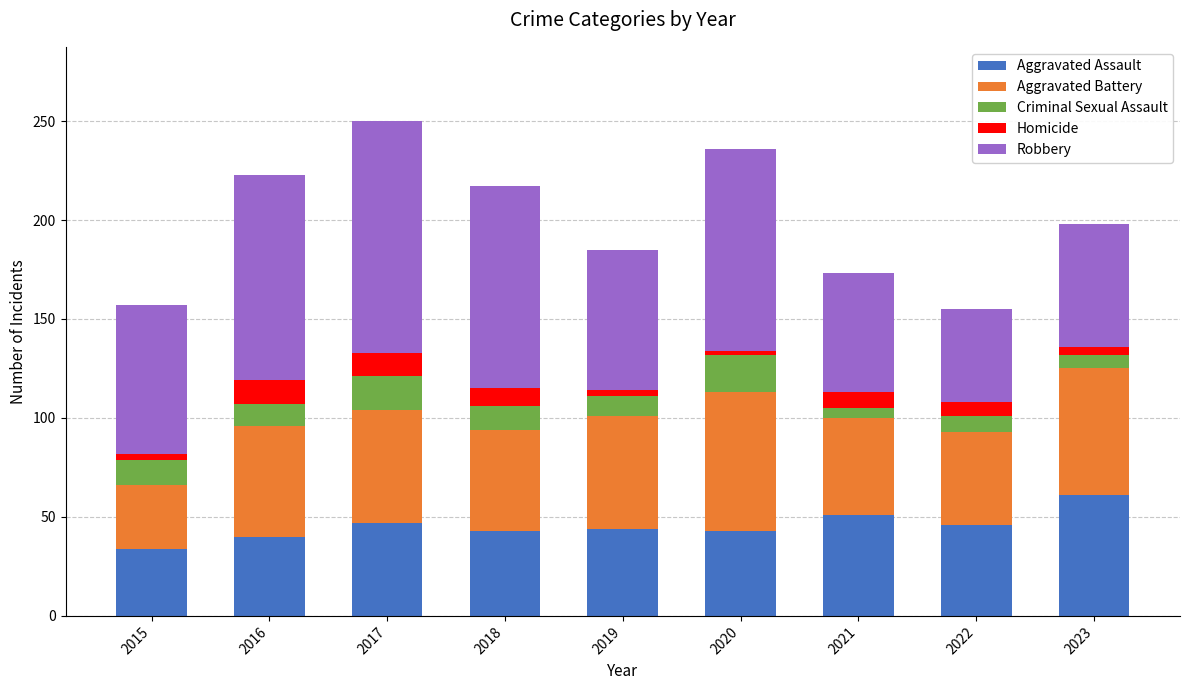

True or false: Aggravated Assault has a value of 64 at 2019.

False